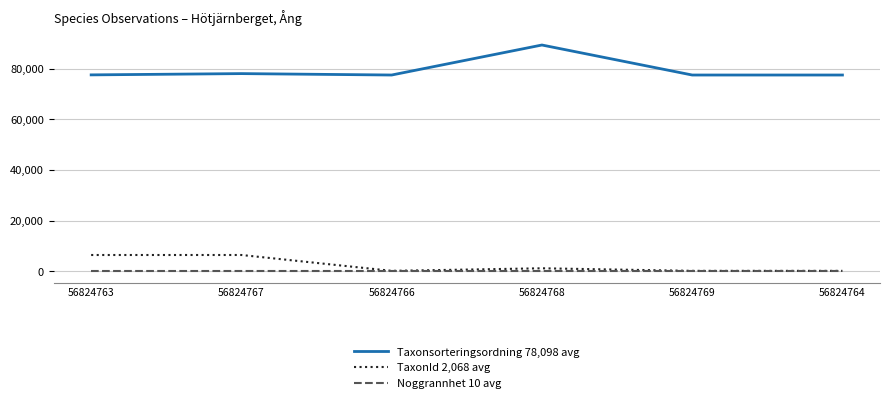

Rank the series by their maximum value, from highest to lowest.

Taxonsorteringsordning 78,098 avg, TaxonId 2,068 avg, Noggrannhet 10 avg